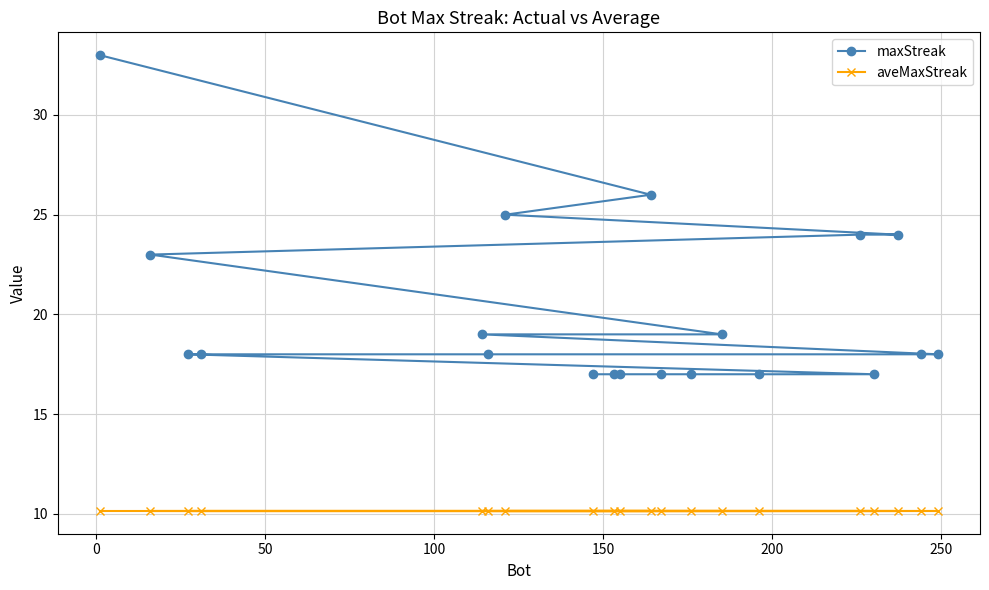

Which series has the widest spread of values?

maxStreak